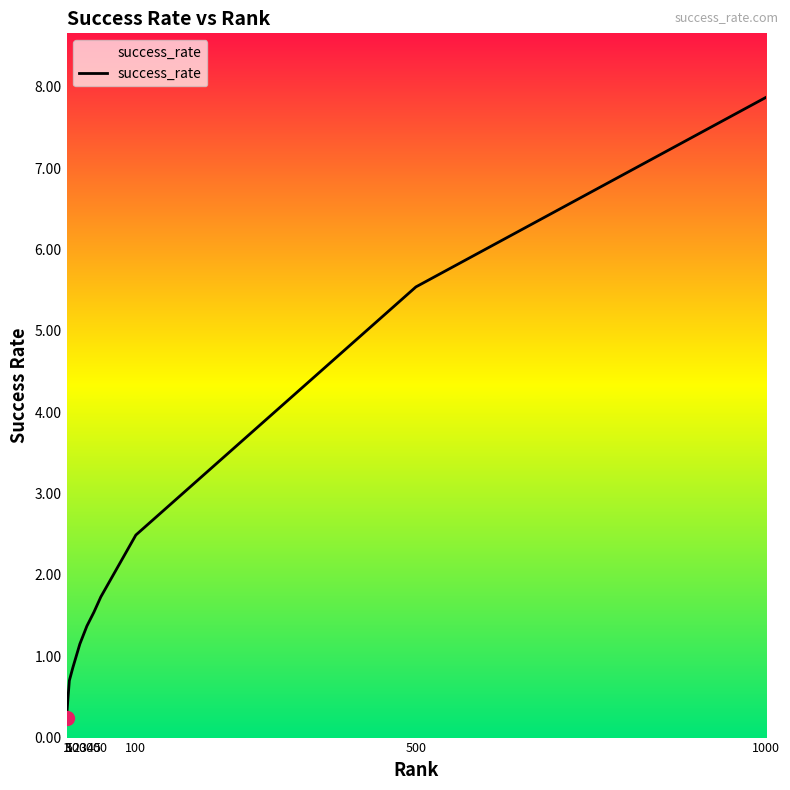

What is the greatest value displayed?

7.9